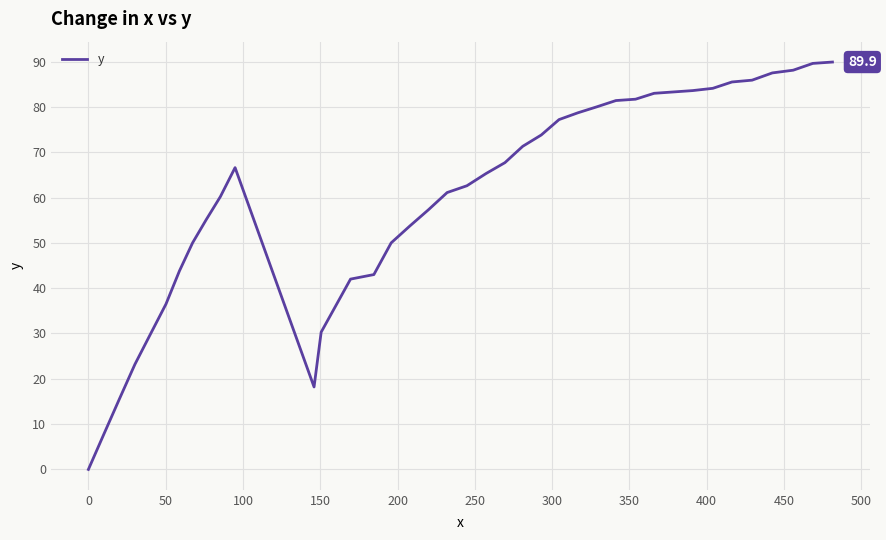

What is the difference between the maximum and minimum values?

89.9